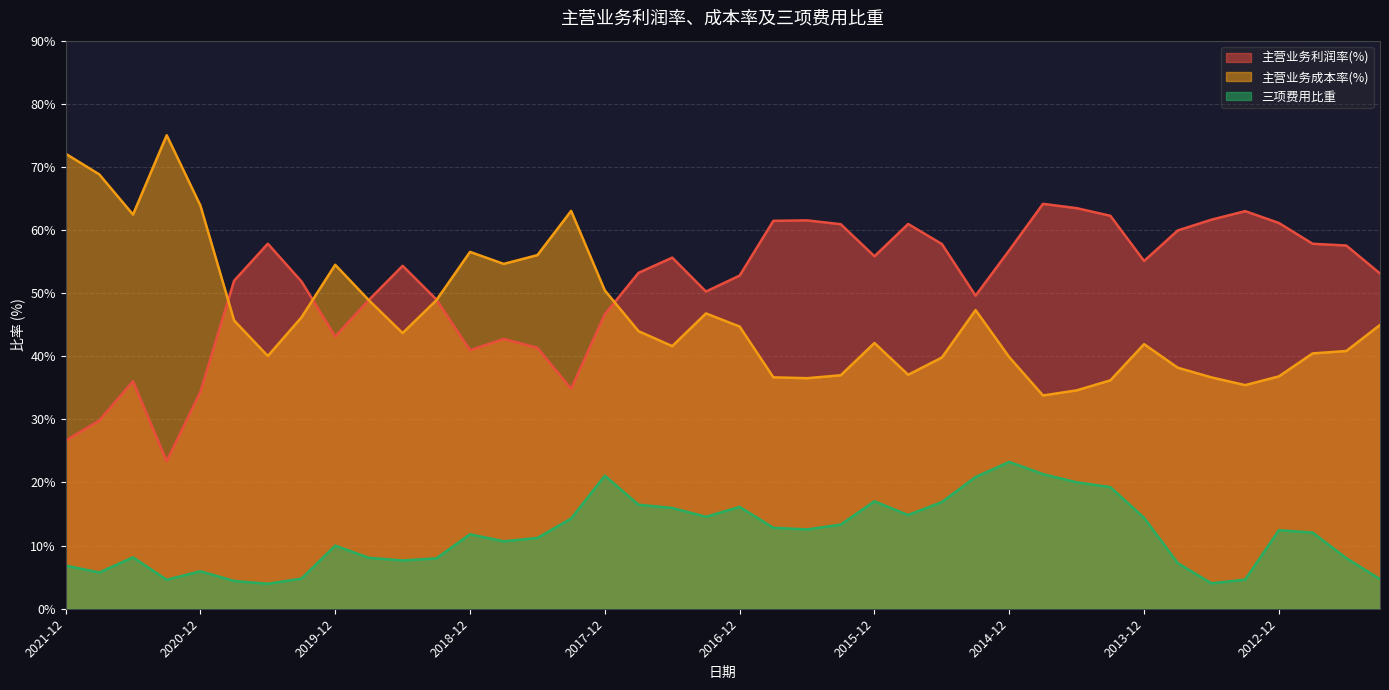

What is the average value of the 主营业务利润率(%) series?

51.2